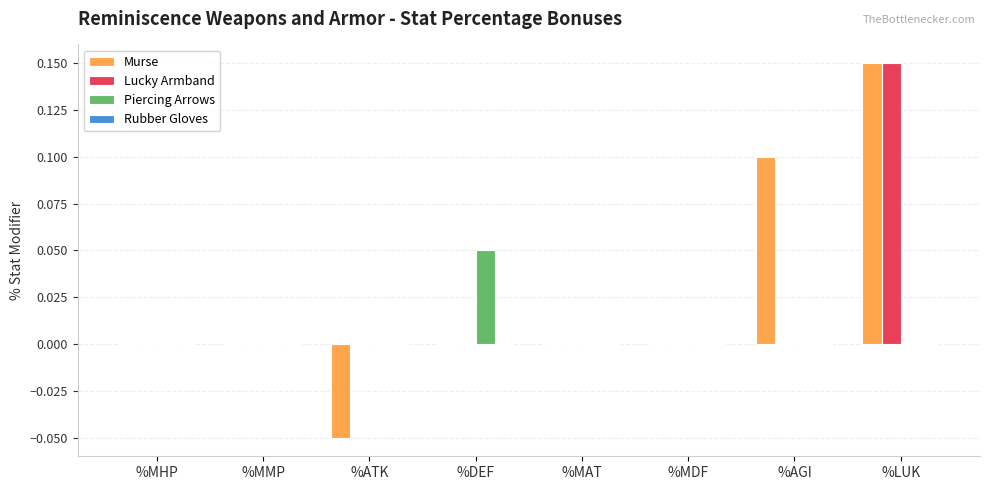

Which label corresponds to the largest value in the chart?

%LUK